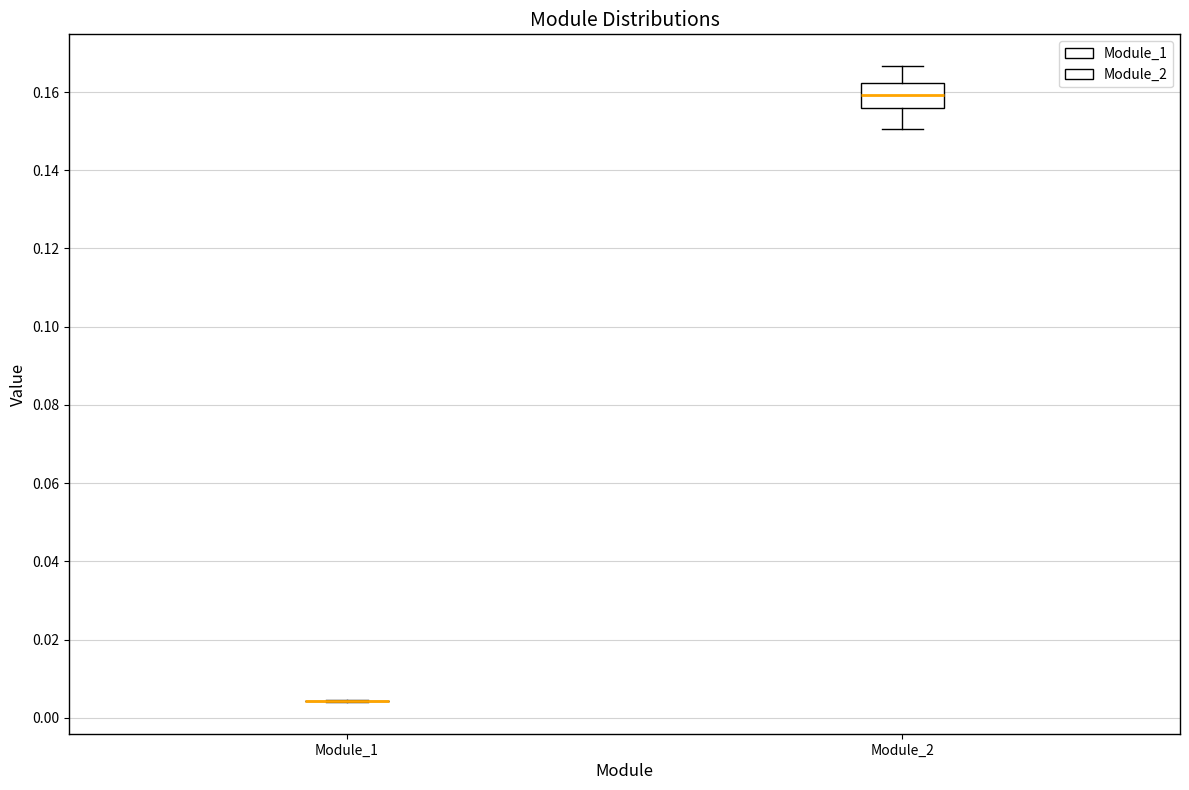

Which box is the tallest, from its lower edge to its upper edge?

Module_2